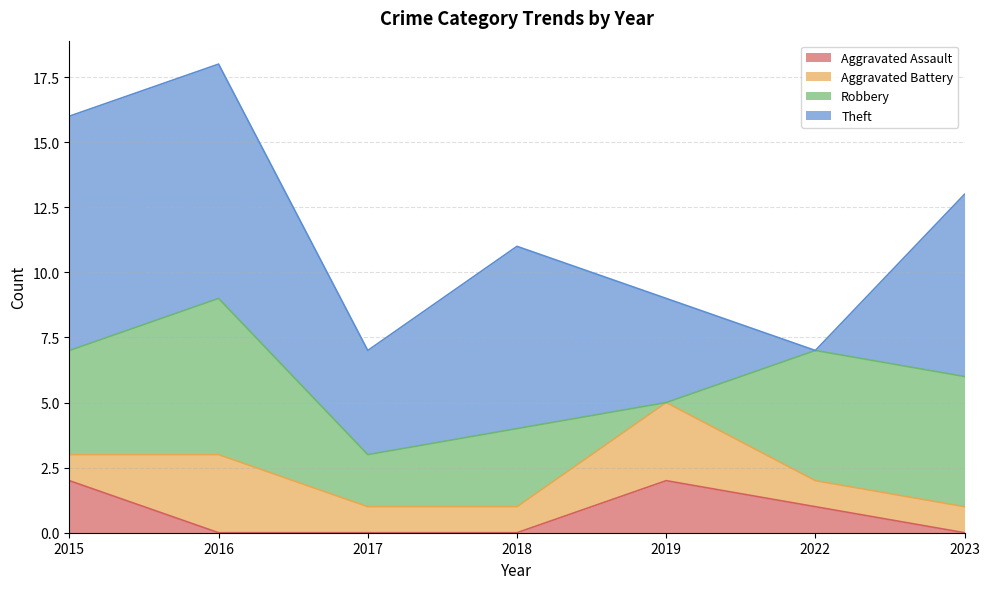

Reading left to right, transcribe all the data shown in this chart.

Aggravated Assault: 2	0	0	0	2	1	0
Aggravated Battery: 1	3	1	1	3	1	1
Robbery: 4	6	2	3	0	5	5
Theft: 9	9	4	7	4	0	7